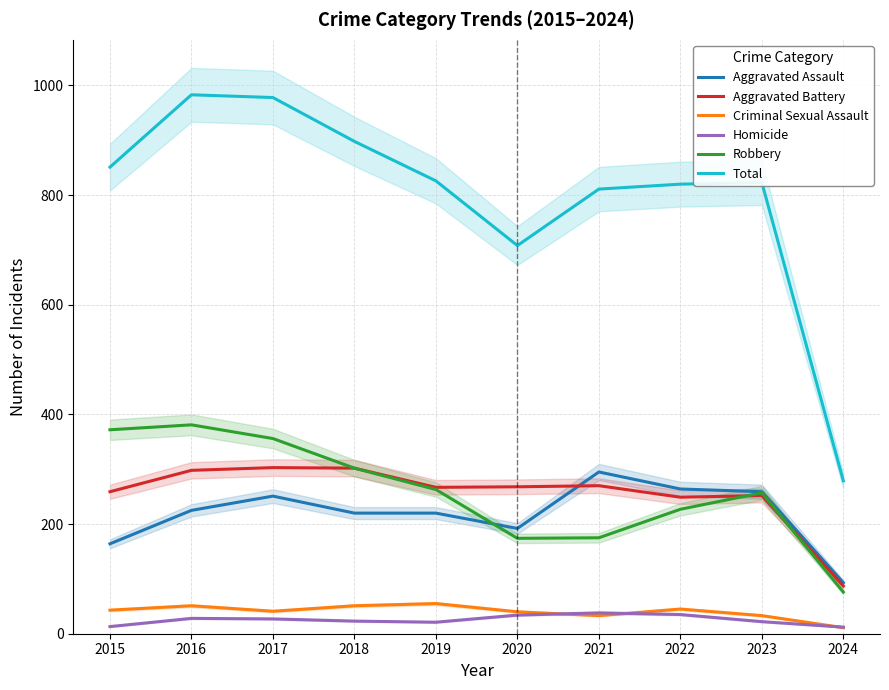

At which category does the chart reach its peak across all series?

2016